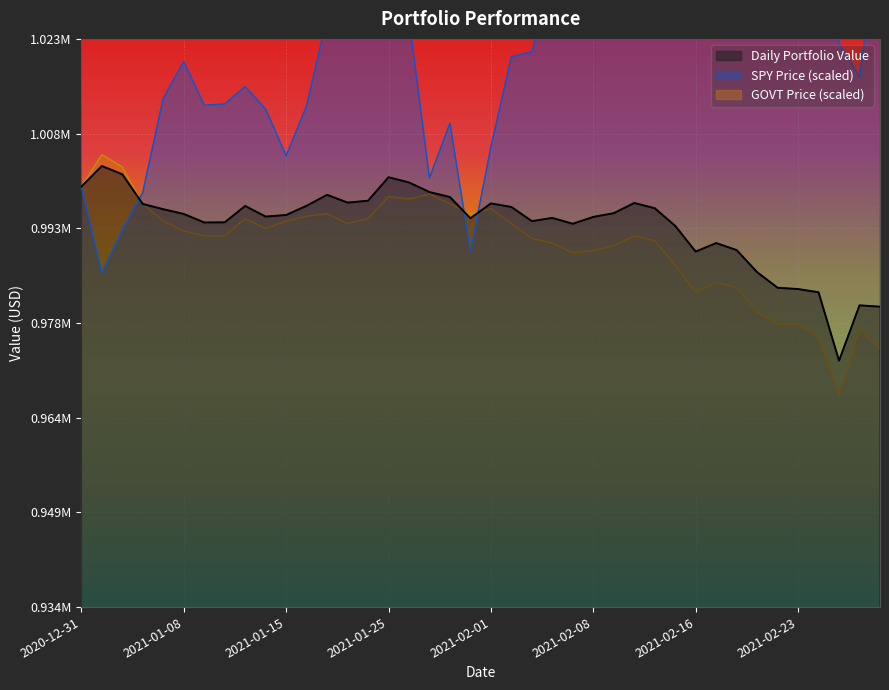

The GOVT Price series shows 1542935.1 at 2021-01-11. True or false?

False